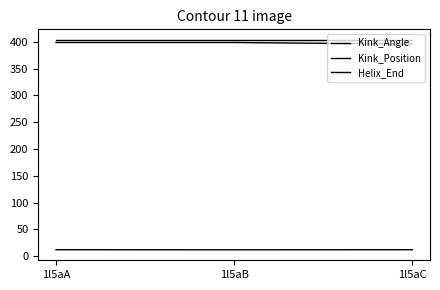

Does the chart have visible grid lines?

No